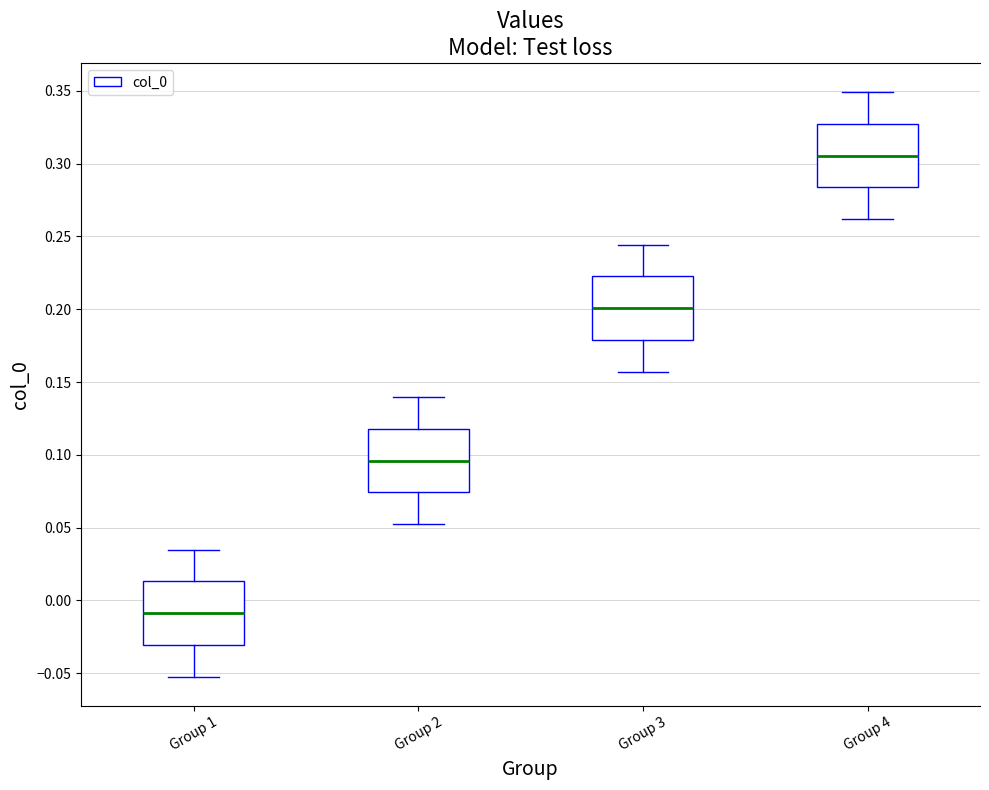

Where does the lower whisker of the box for Group 4 end on the y-axis? The values are not printed on the chart, so give them approximately, as read against the axis.

0.260